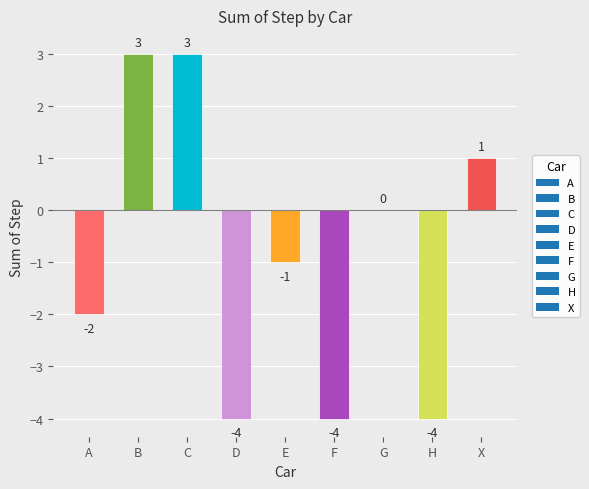

What is the greatest value displayed?

3